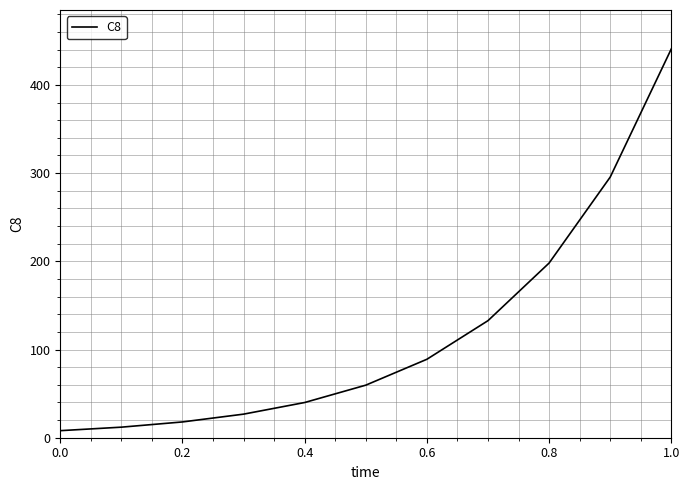

What is the maximum value shown in the chart?

440.8